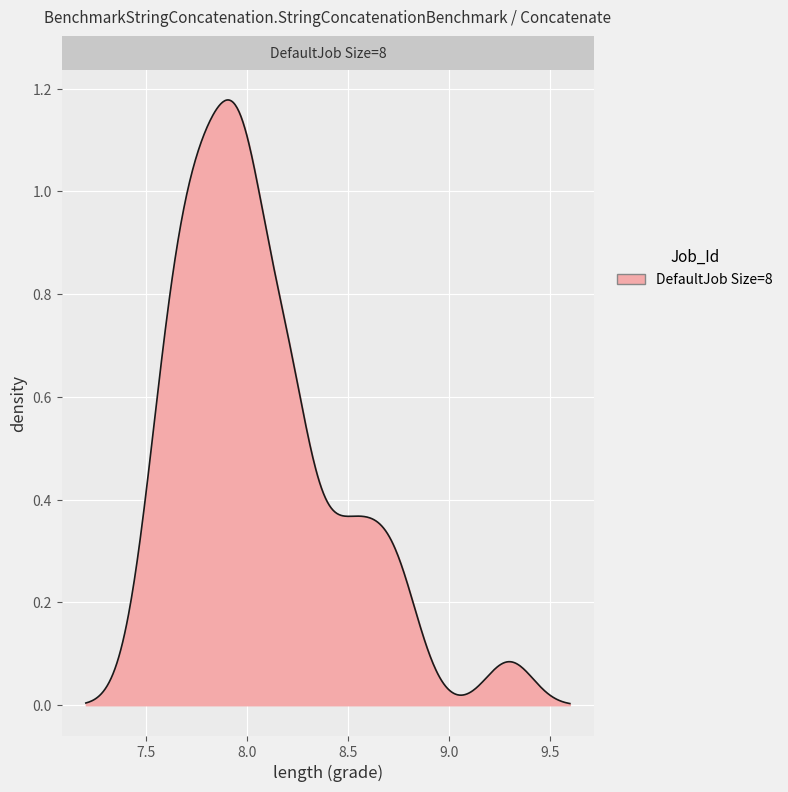

How many lines are shown in the chart?

1